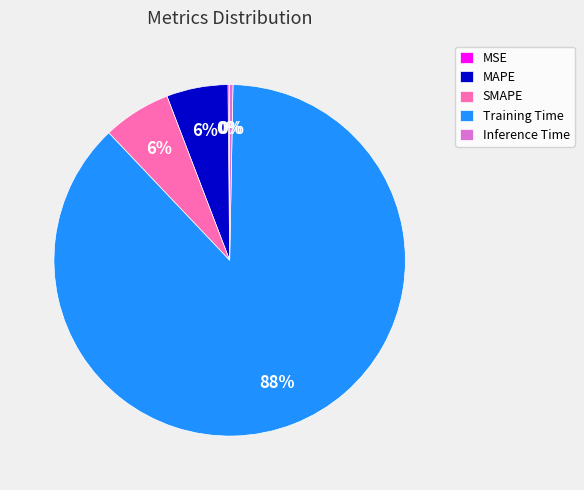

Is there a majority slice in this chart?

Yes